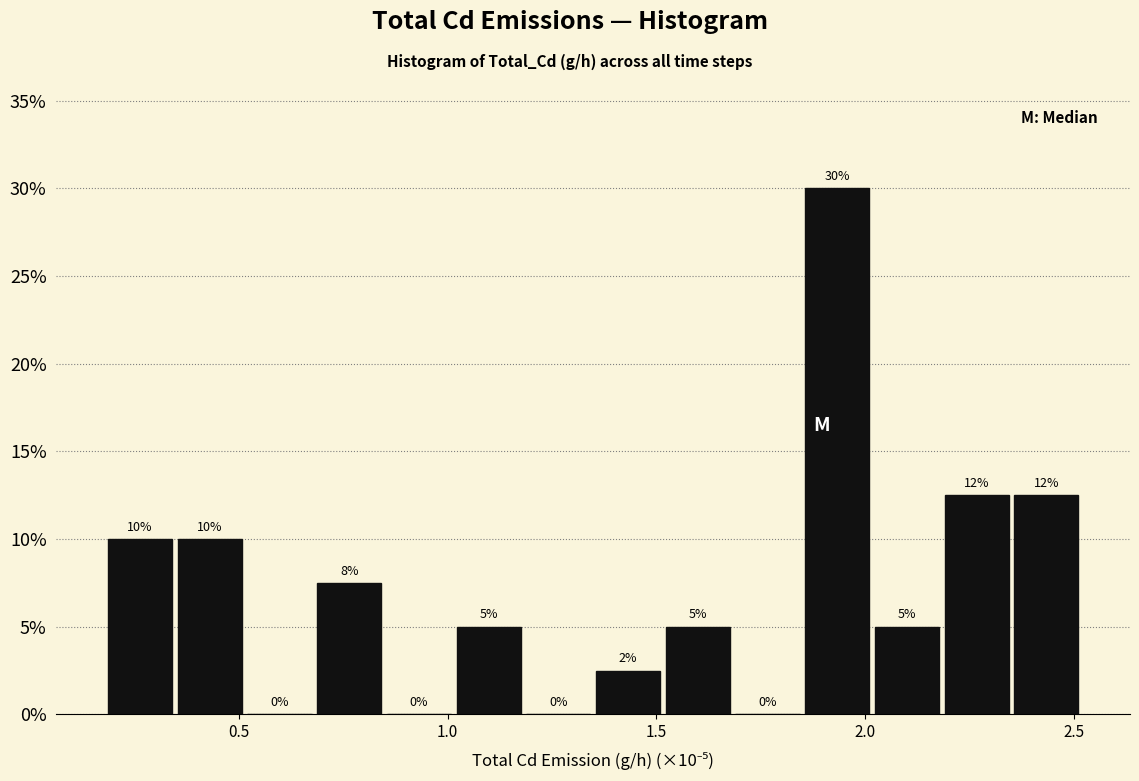

Around what value on the x-axis is the tallest bar? Give the approximate position of its centre, as read against the axis.

1.95